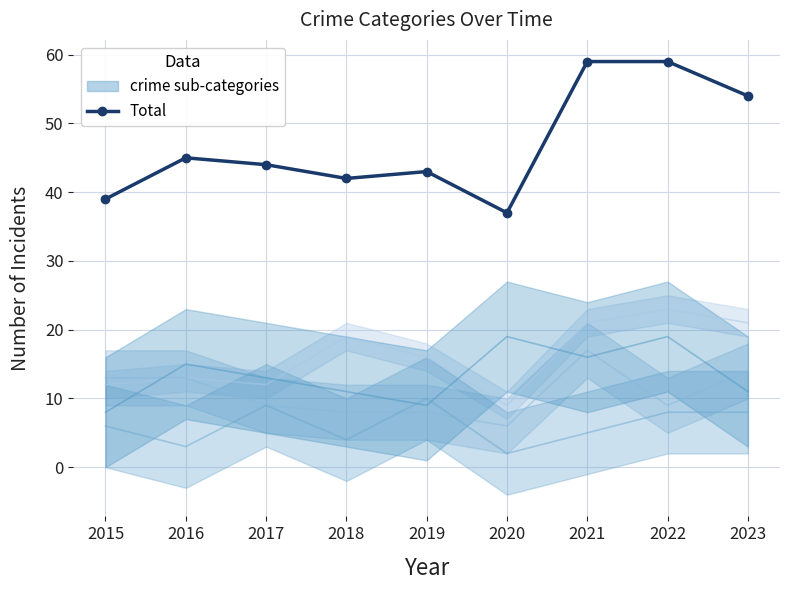

What is the ratio of the value at 2016 to the value at 2017?

1.0